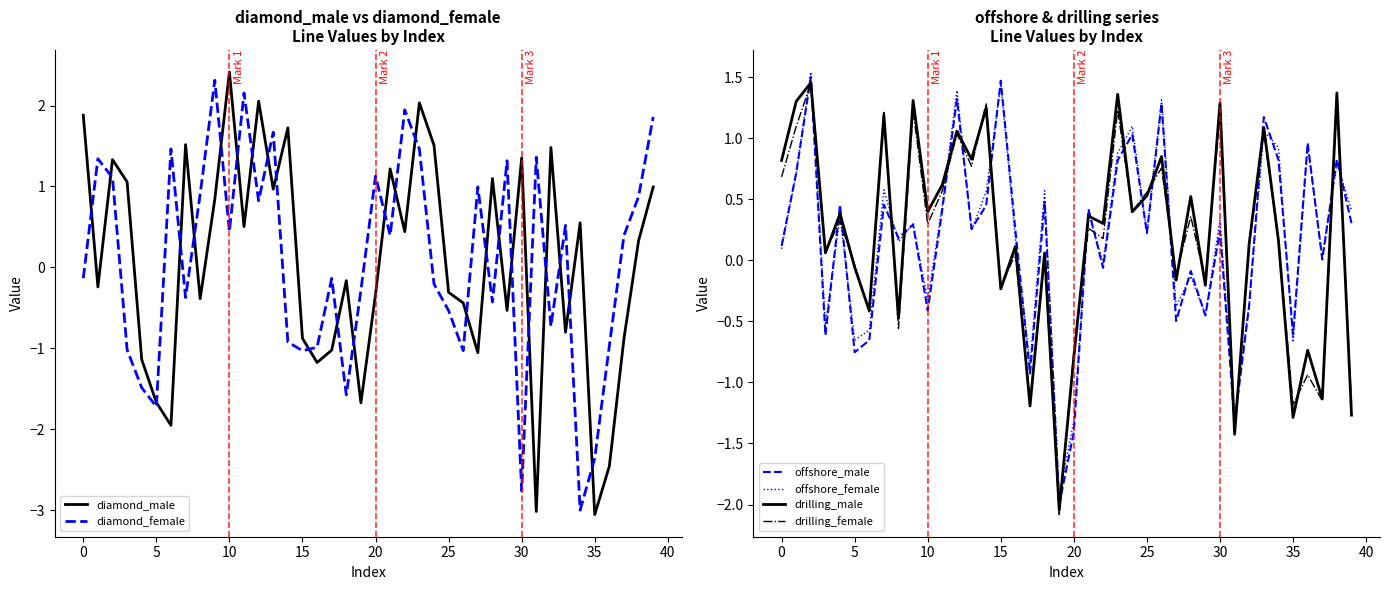

After their last crossing, which series has the higher values: drilling_female or offshore_male?

offshore_male